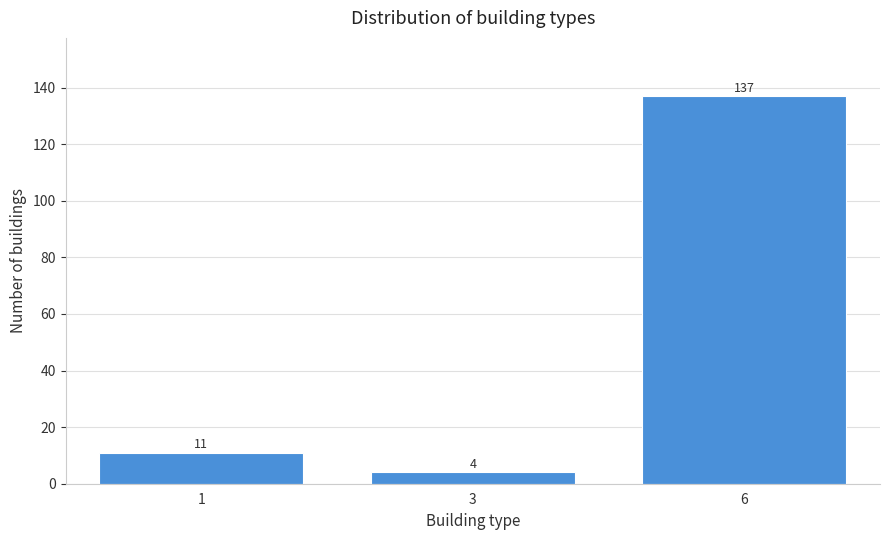

Reading left to right, what are all the values shown in this chart?

1=11	3=4	6=137